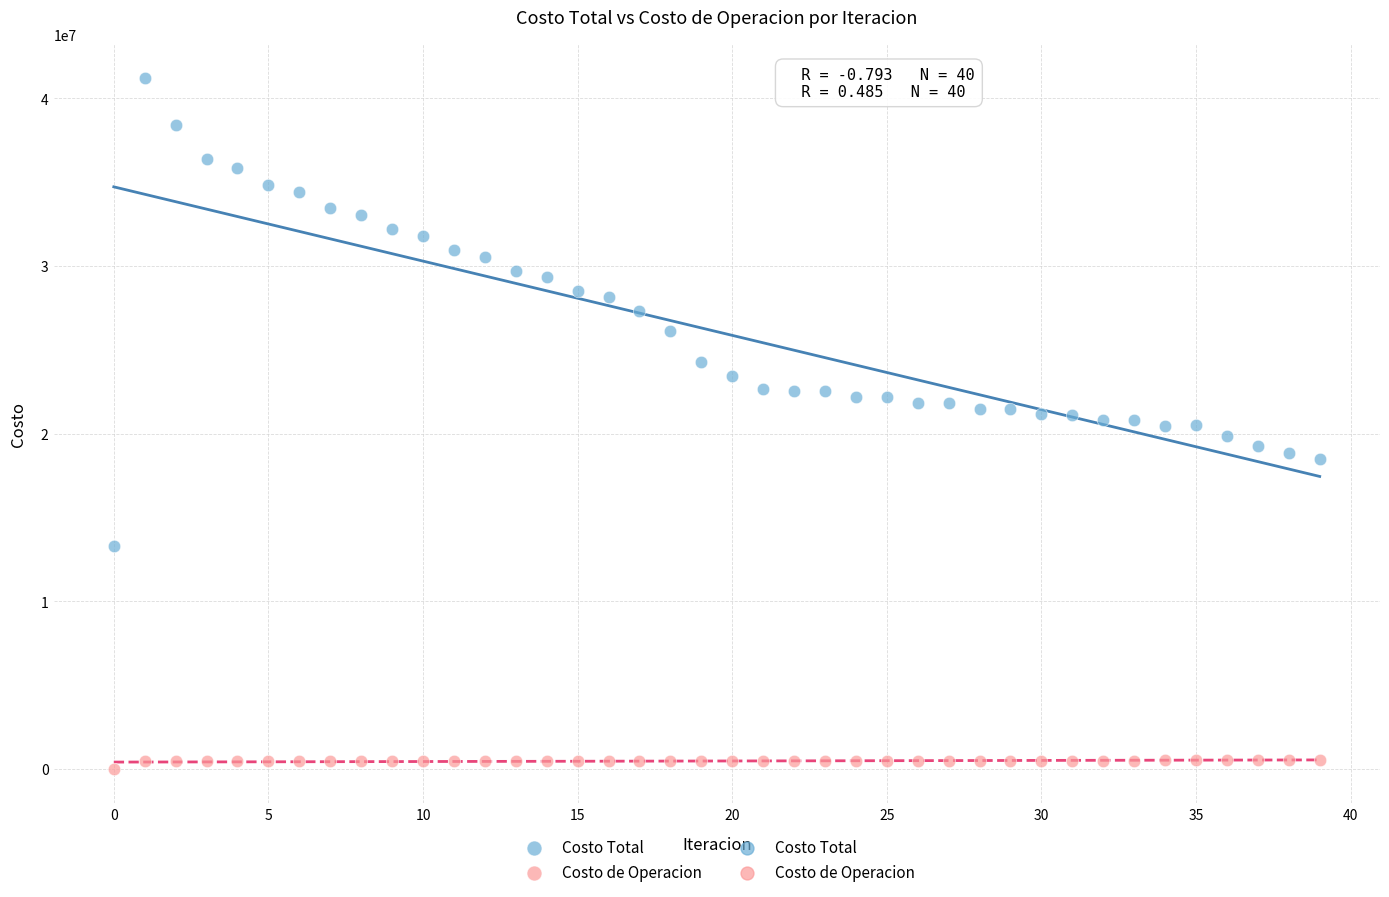

Which series has the widest spread of Y values?

Costo Total